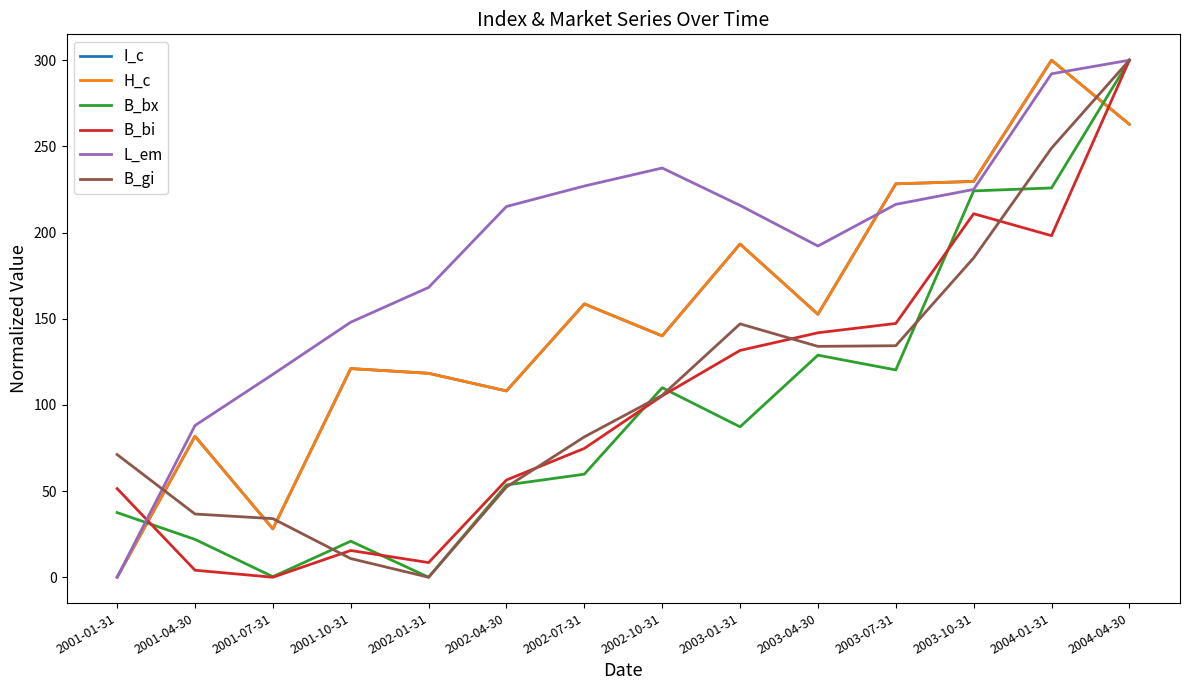

At which category does H_c reach its first local peak?

2001-04-30